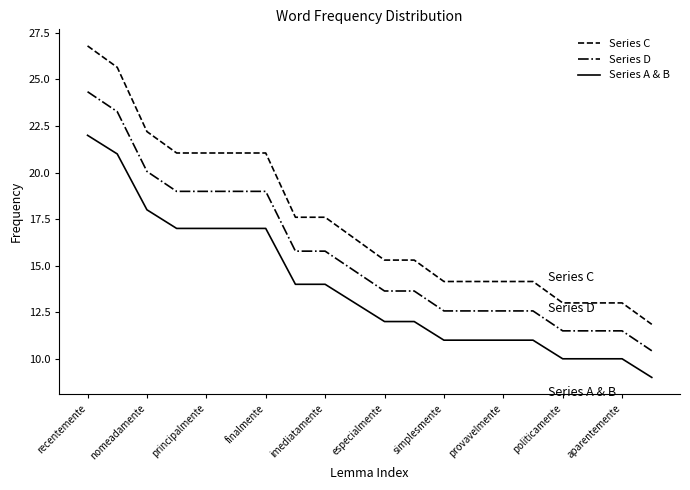

What is the maximum value for Series A & B?

22.0